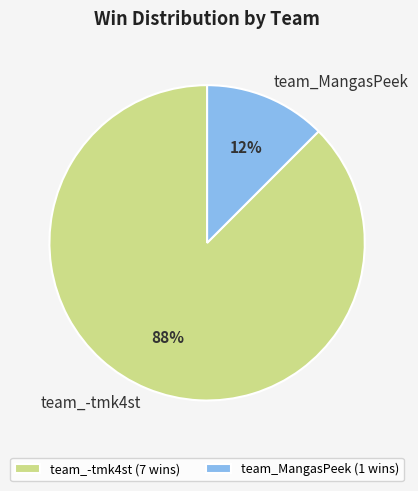

How many segments does this pie chart have?

2